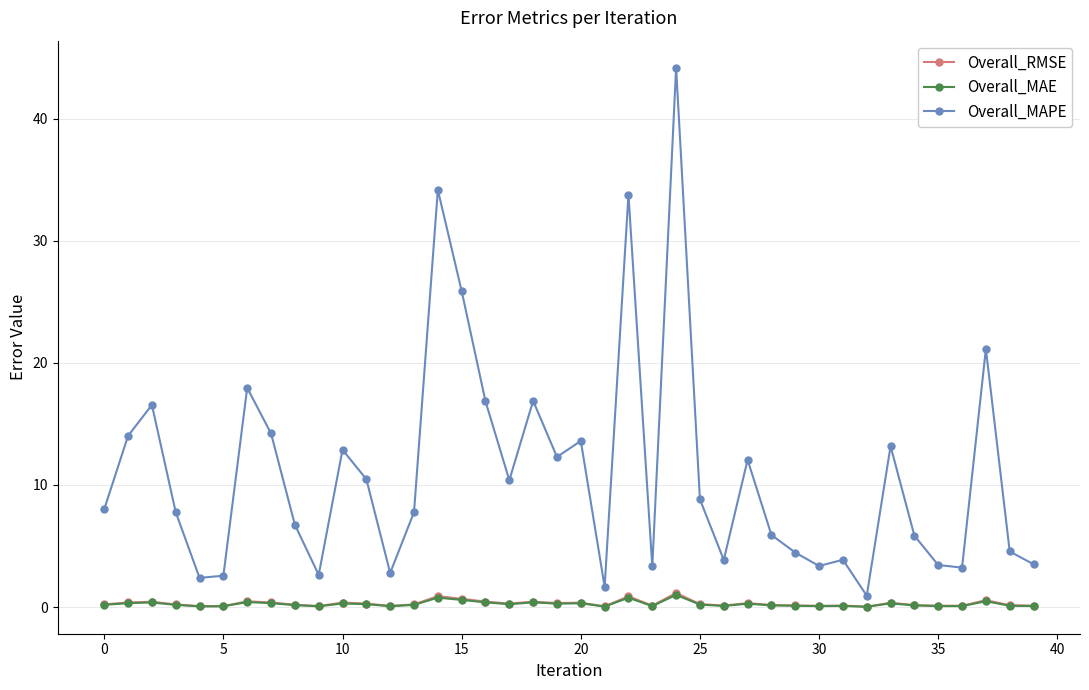

What is the maximum value for Overall_MAPE?

44.2